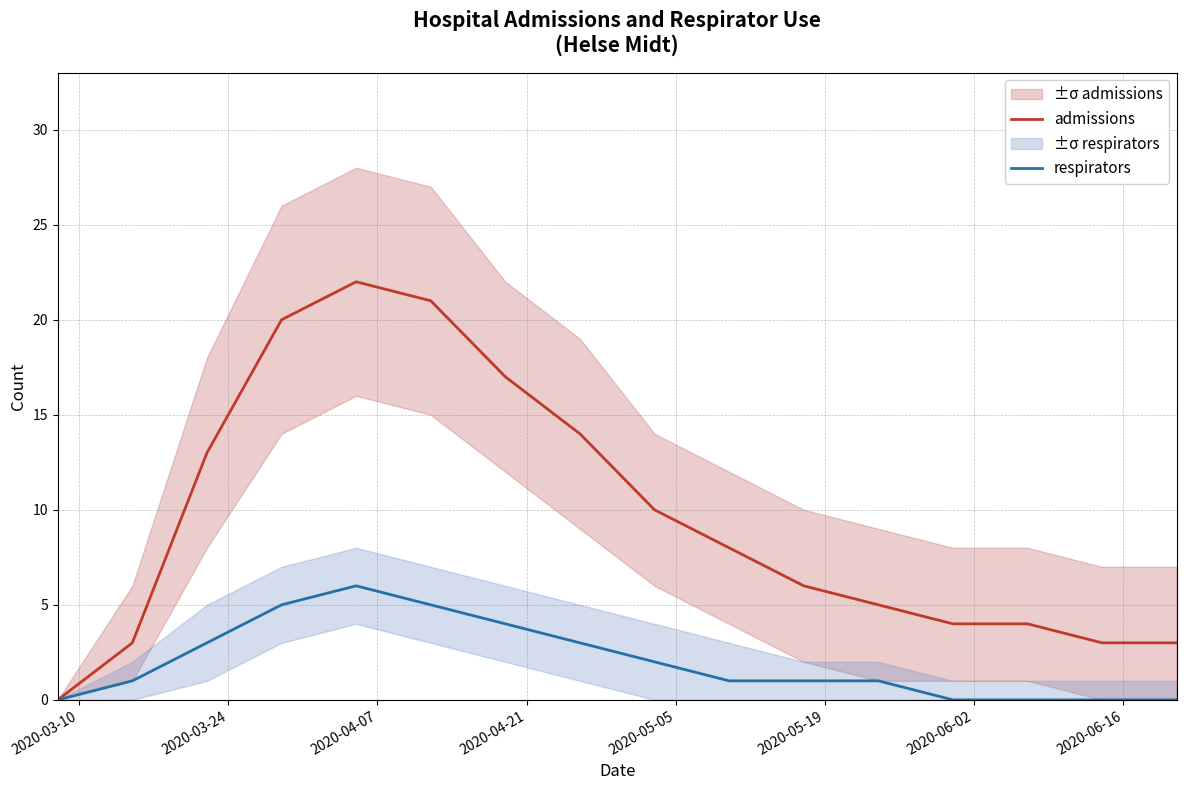

What is the highest value of the respirators series?

6